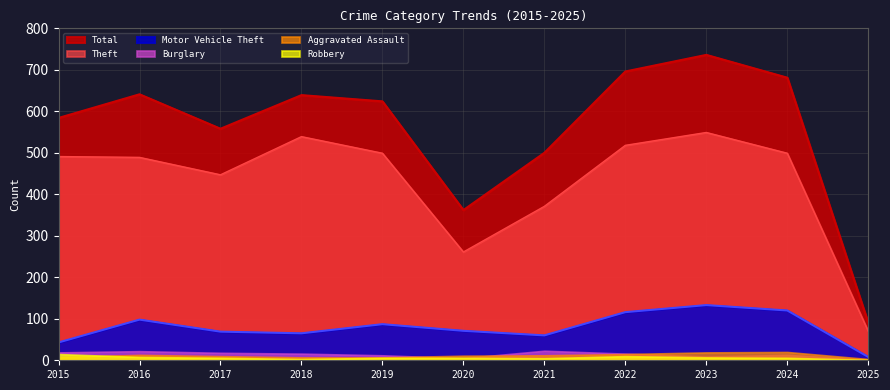

At which label is Total closest to 413?

2020